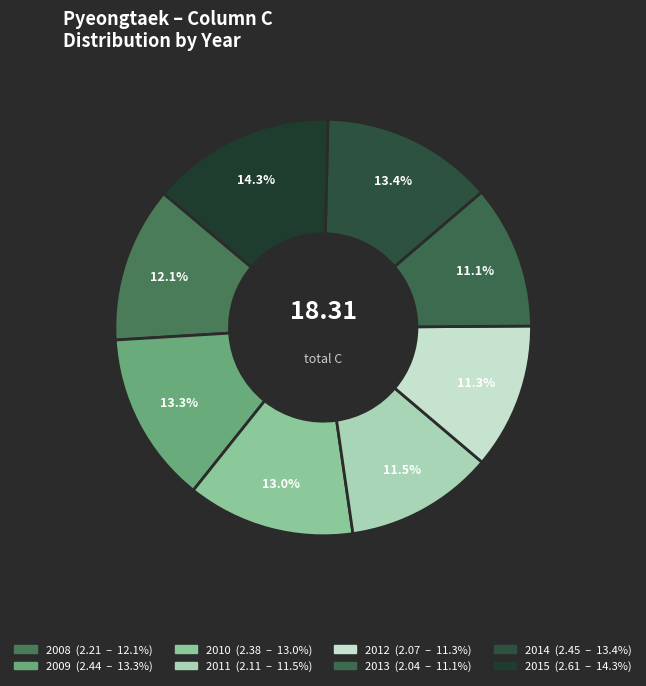

Which category has the biggest portion of the pie?

2015